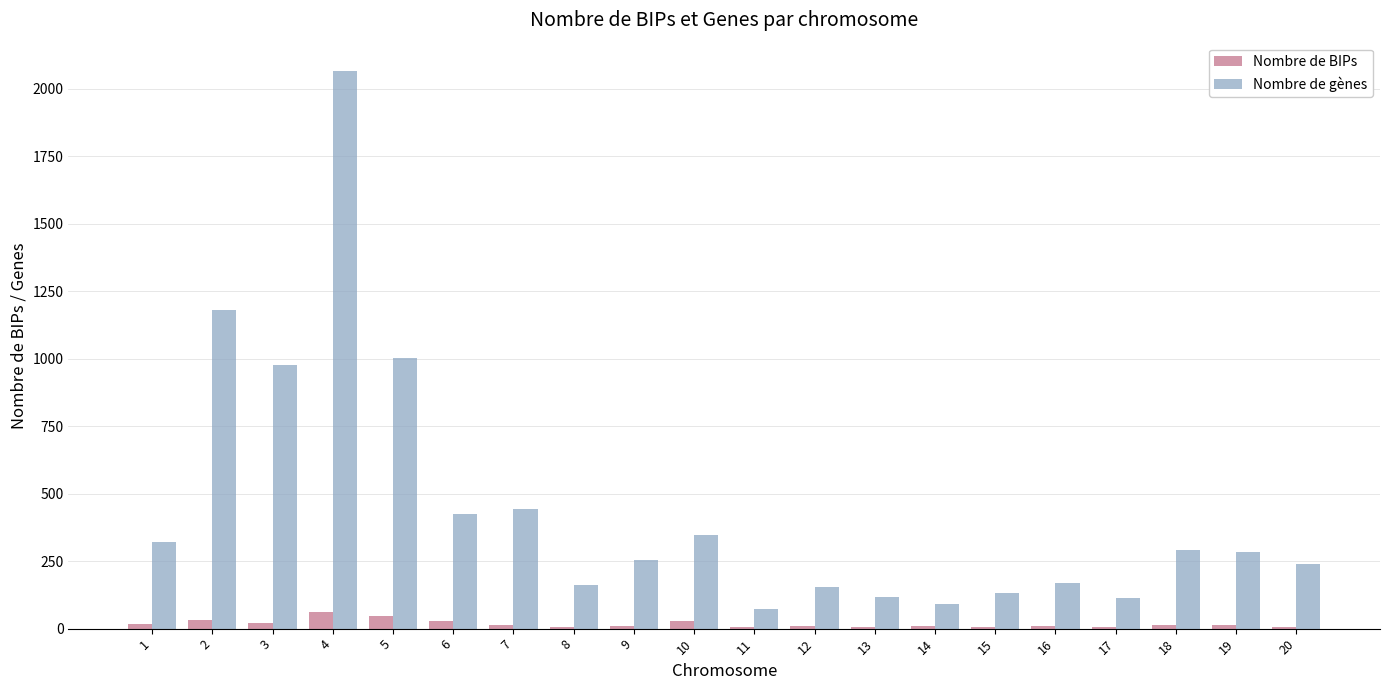

Between 6 and 14, which series saw the biggest shift?

Nombre de gènes